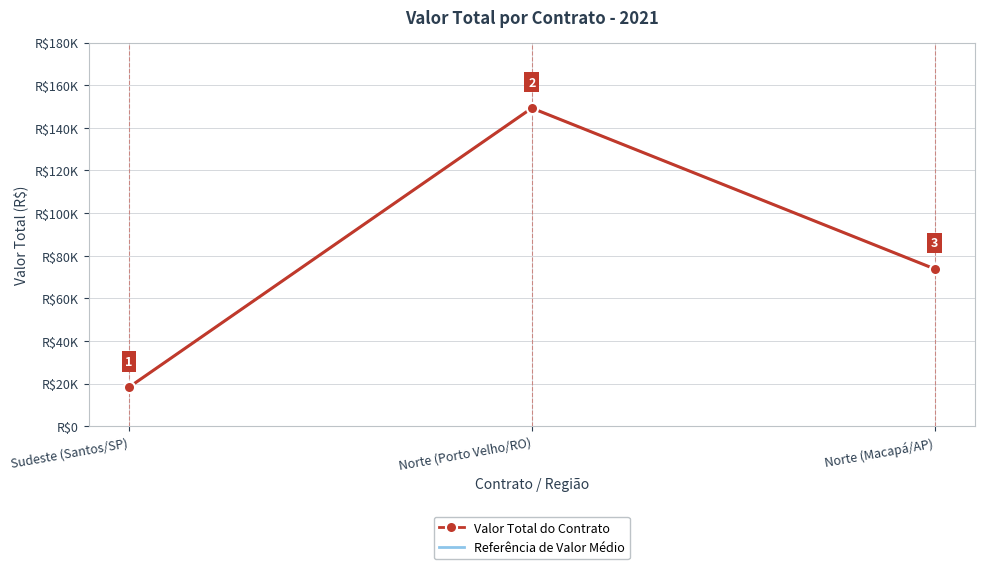

How many data points does each series have?

3